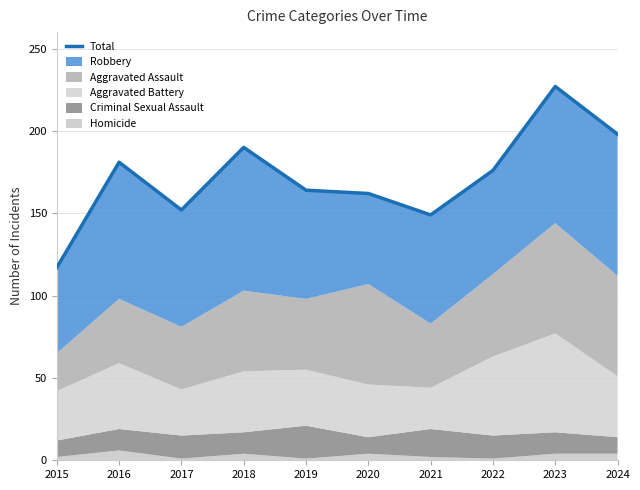

Reading right to left, what are all the values shown in this chart?

198	227	176	149	162	164	190	152	181	117